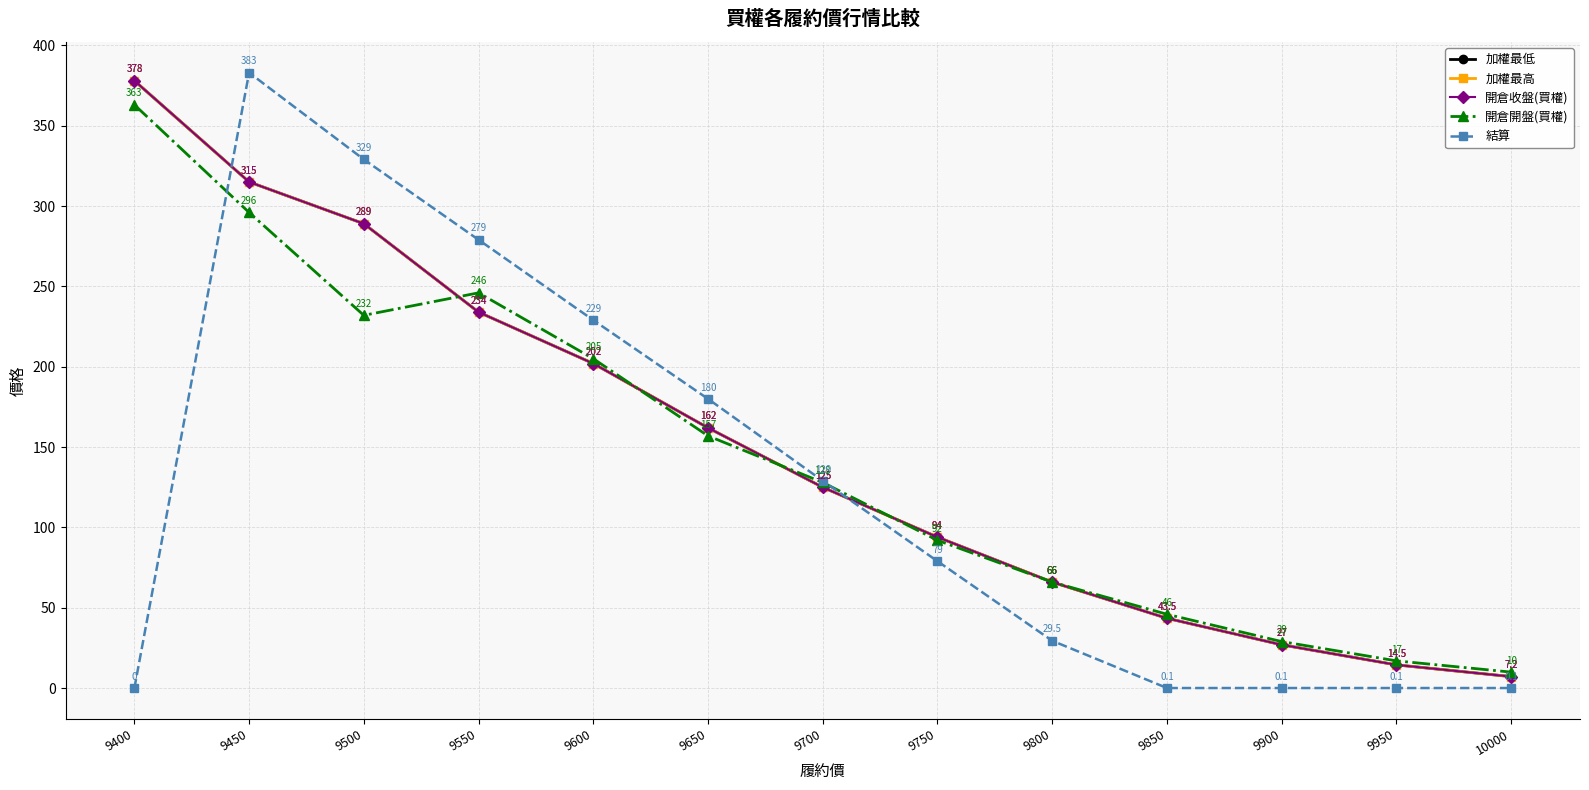

Which has a higher value, 9650 or 9900?

9650